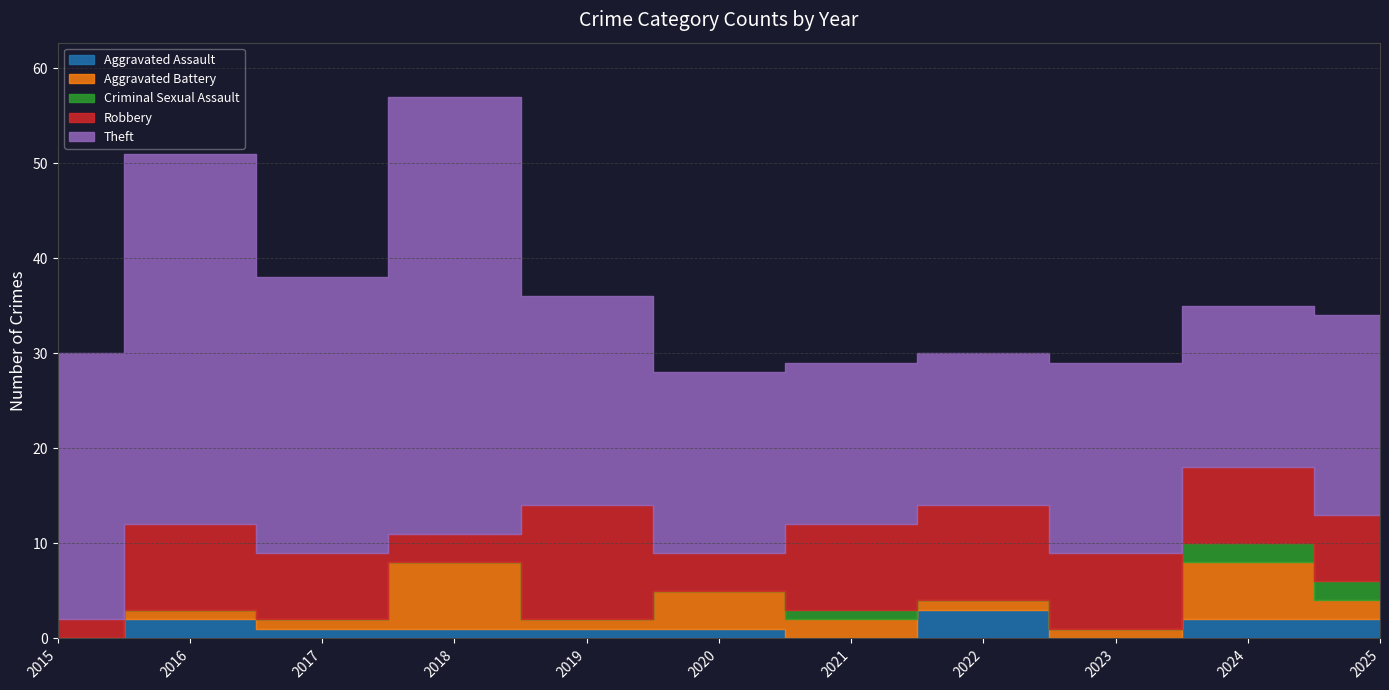

Which series has the largest total across all categories?

Theft